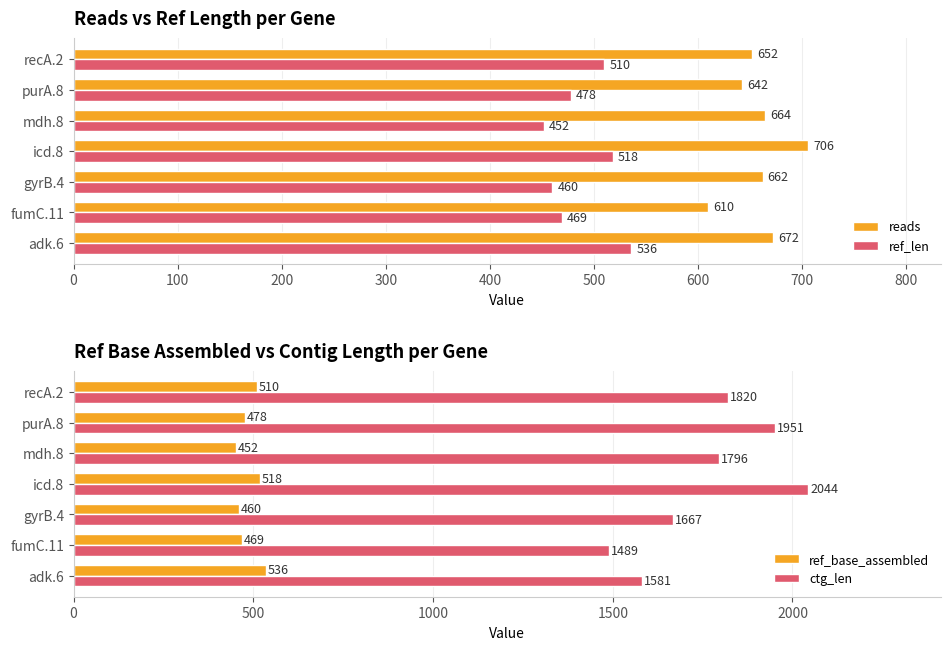

What is the highest value of the ref_base_assembled series?

536